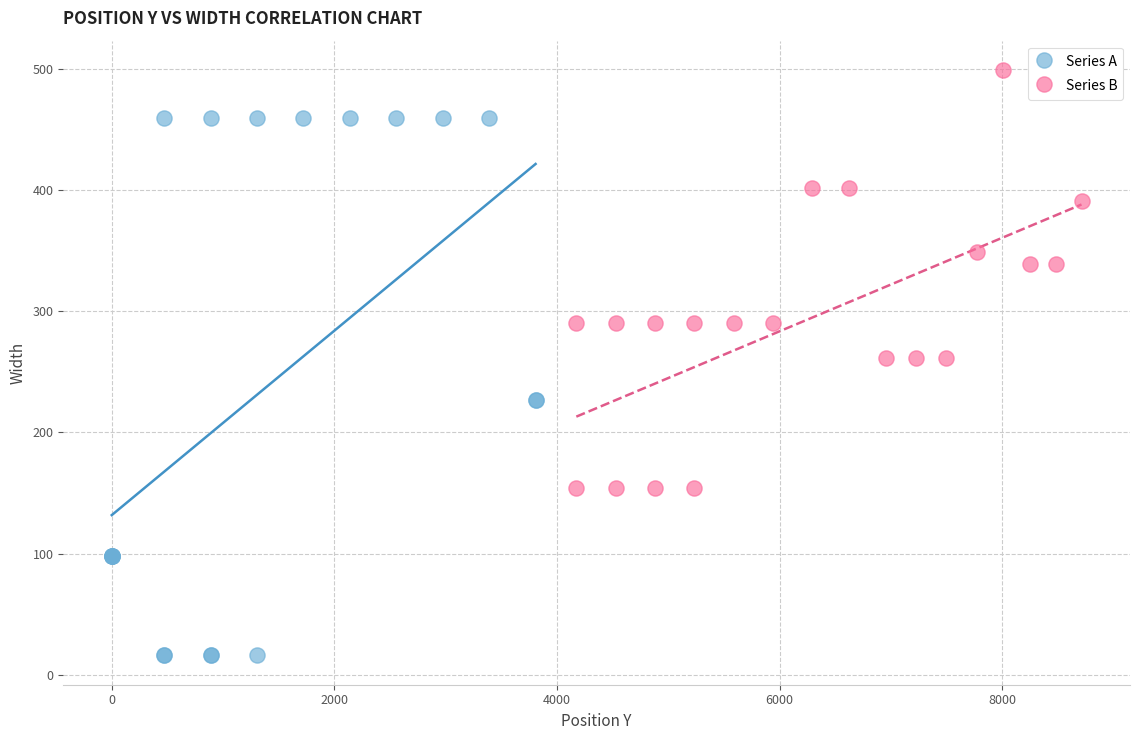

Which series reaches the maximum Y coordinate?

Series B